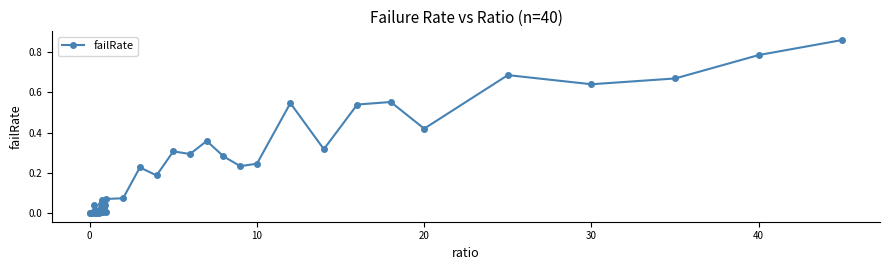

True or false: there are more than 0 points higher than both neighbors.

True